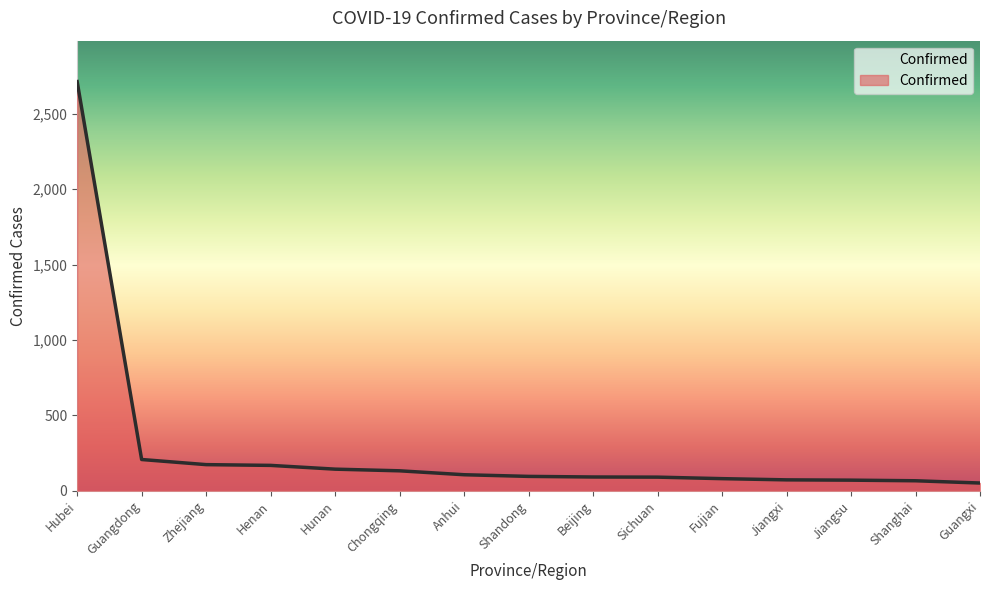

What is the ratio of the value at Chongqing to the value at Jiangsu?

1.9